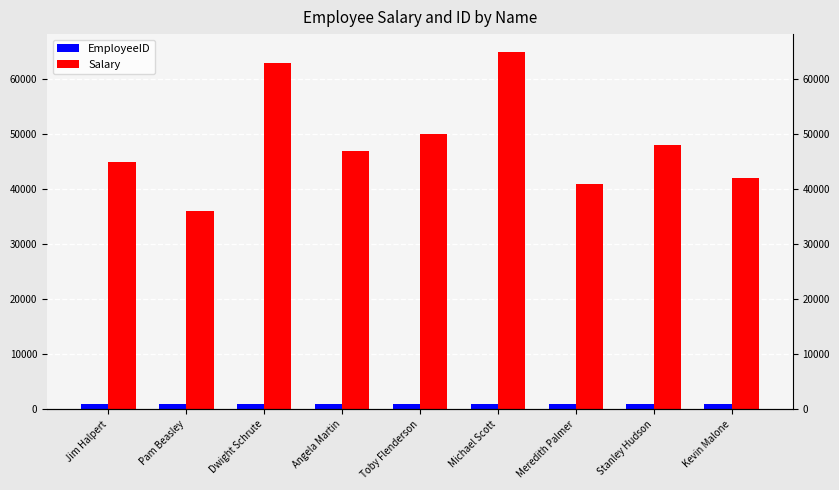

What value does the EmployeeID series have at Dwight Schrute?

1003